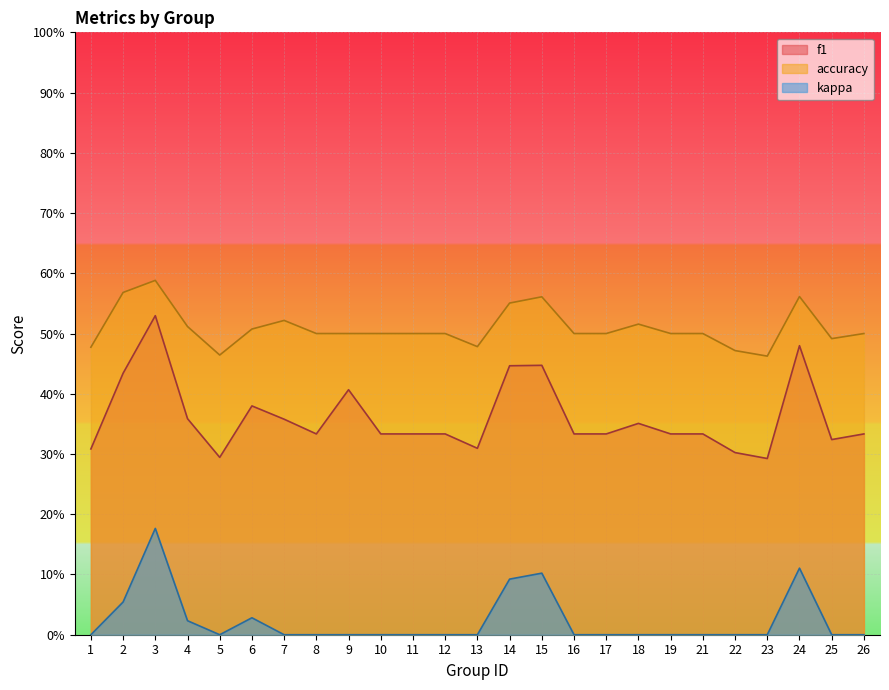

Reading right to left, list all the values displayed in this chart.

f1: 26=0.3	25=0.3	24=0.5	23=0.3	22=0.3	21=0.3	19=0.3	18=0.4	17=0.3	16=0.3	15=0.4	14=0.4	13=0.3	12=0.3	11=0.3	10=0.3	9=0.4	8=0.3	7=0.4	6=0.4	5=0.3	4=0.4	3=0.5	2=0.4	1=0.3
accuracy: 26=0.5	25=0.5	24=0.6	23=0.5	22=0.5	21=0.5	19=0.5	18=0.5	17=0.5	16=0.5	15=0.6	14=0.6	13=0.5	12=0.5	11=0.5	10=0.5	9=0.5	8=0.5	7=0.5	6=0.5	5=0.5	4=0.5	3=0.6	2=0.6	1=0.5
kappa: 26=0.0	25=0.0	24=0.1	23=0.0	22=0.0	21=0.0	19=0.0	18=0.0	17=0.0	16=0.0	15=0.1	14=0.1	13=0.0	12=0.0	11=0.0	10=0.0	9=0.0	8=0.0	7=0.0	6=0.0	5=0.0	4=0.0	3=0.2	2=0.1	1=0.0